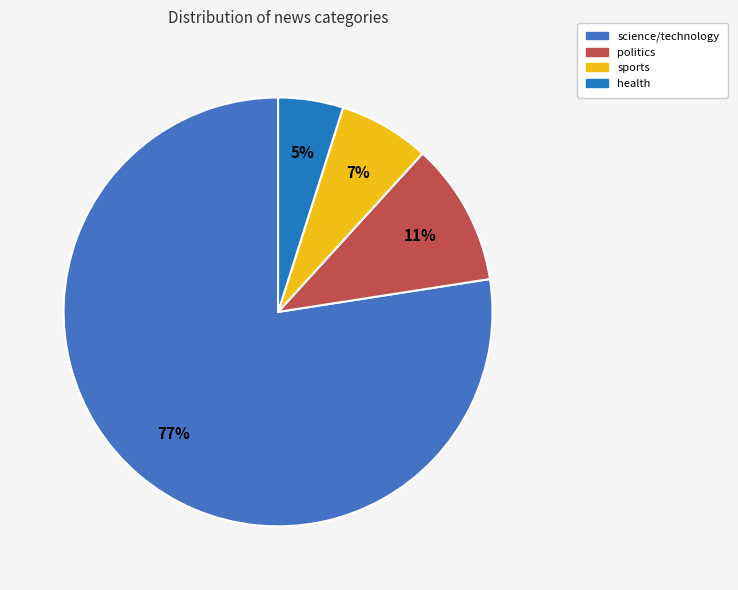

What percentage is the science/technology slice, to the nearest percent?

77%